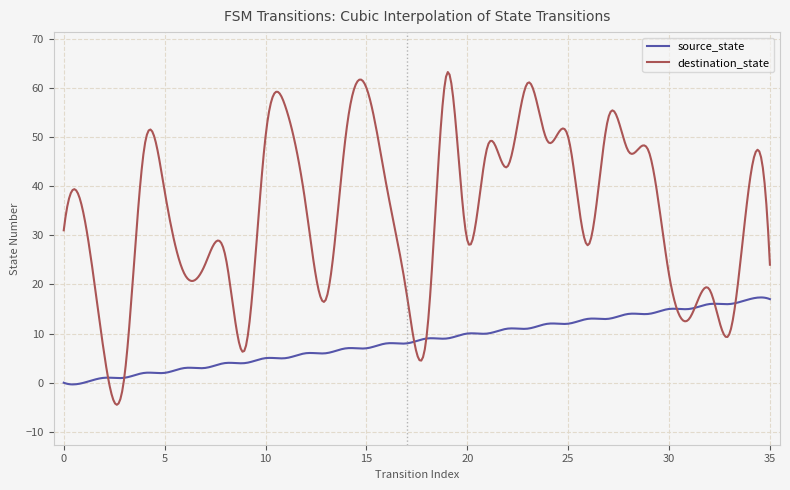

Which series has the largest total across all categories?

destination_state